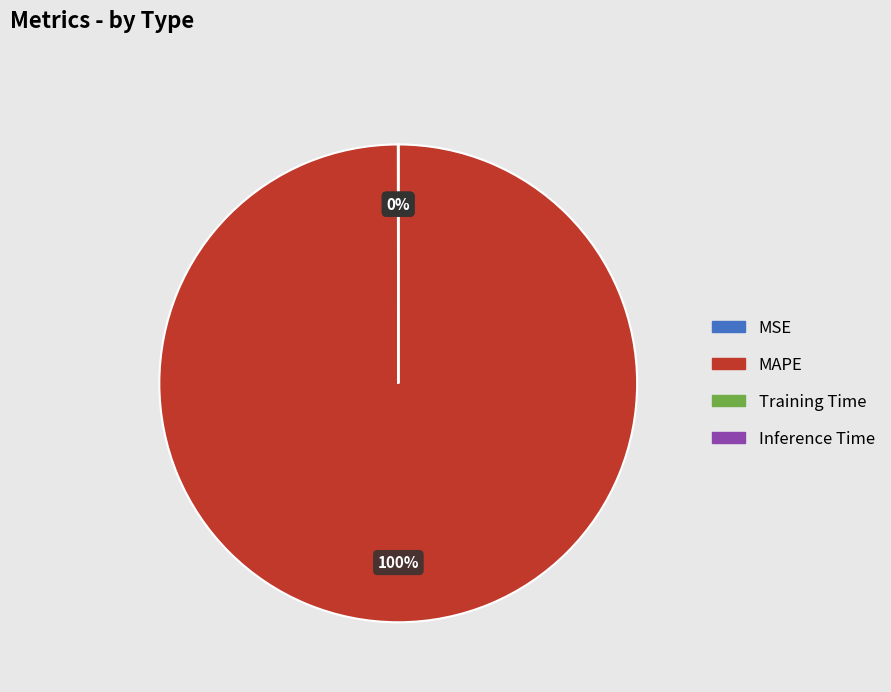

What is the majority slice?

MAPE